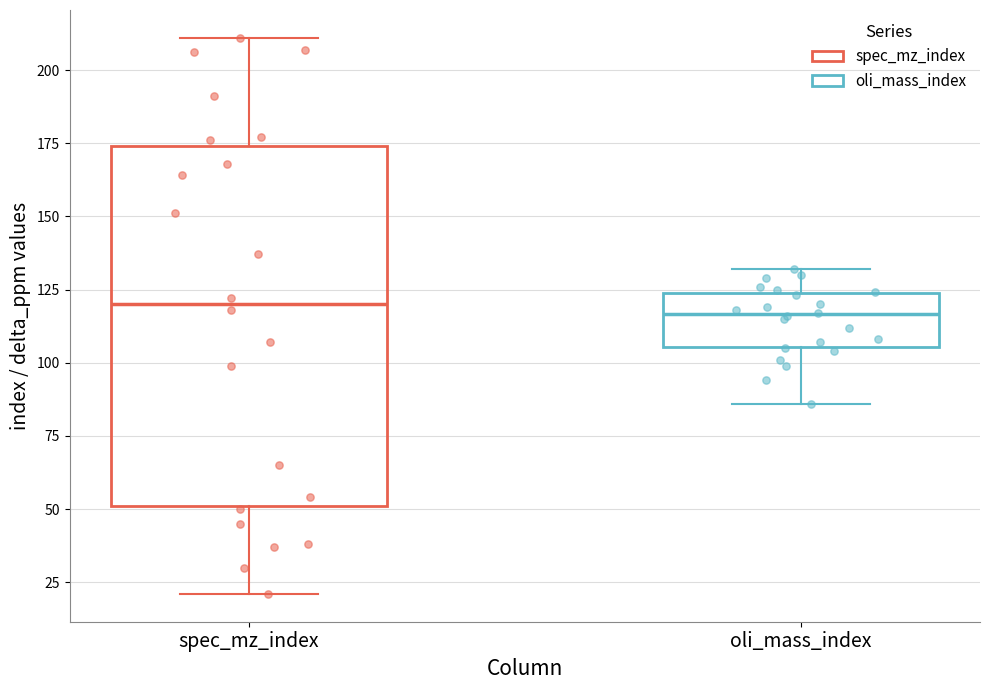

Comparing the boxes themselves (not the whiskers), which one is the tallest?

spec_mz_index